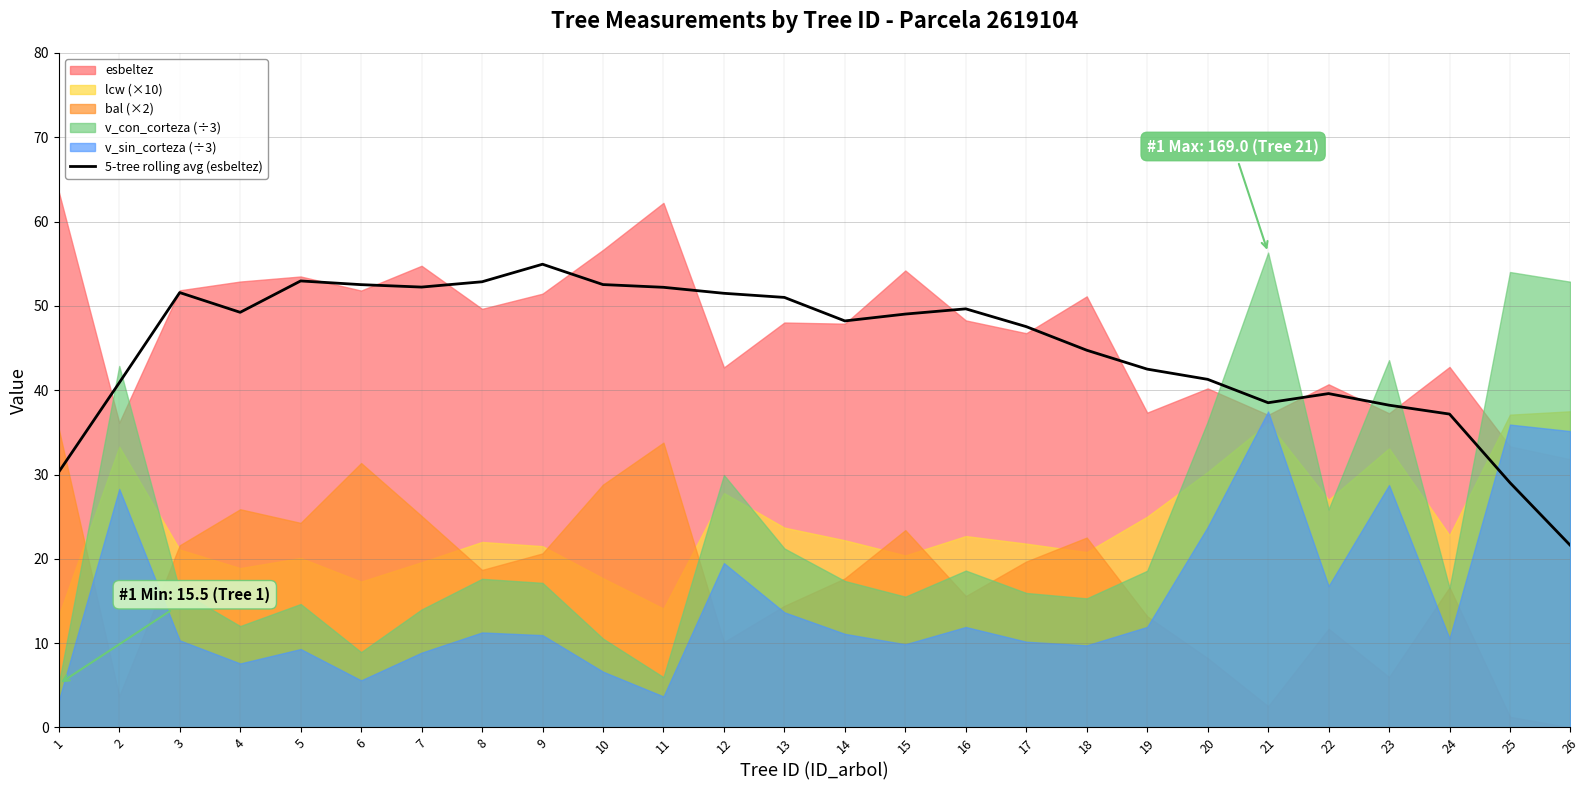

What is the value of the 18th point from the left?

44.7